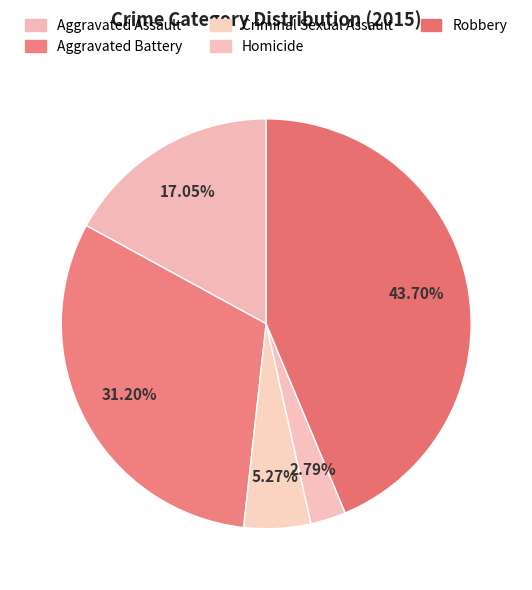

To the nearest percent, what is the combined percentage of Homicide and Aggravated Assault?

20%